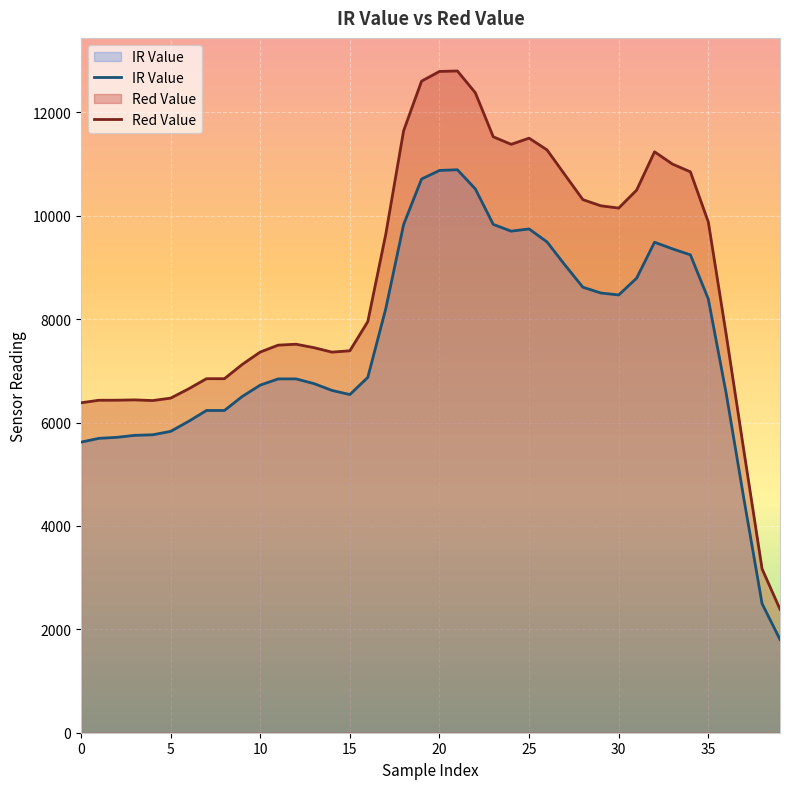

Does the chart display data point markers on the line(s)?

No